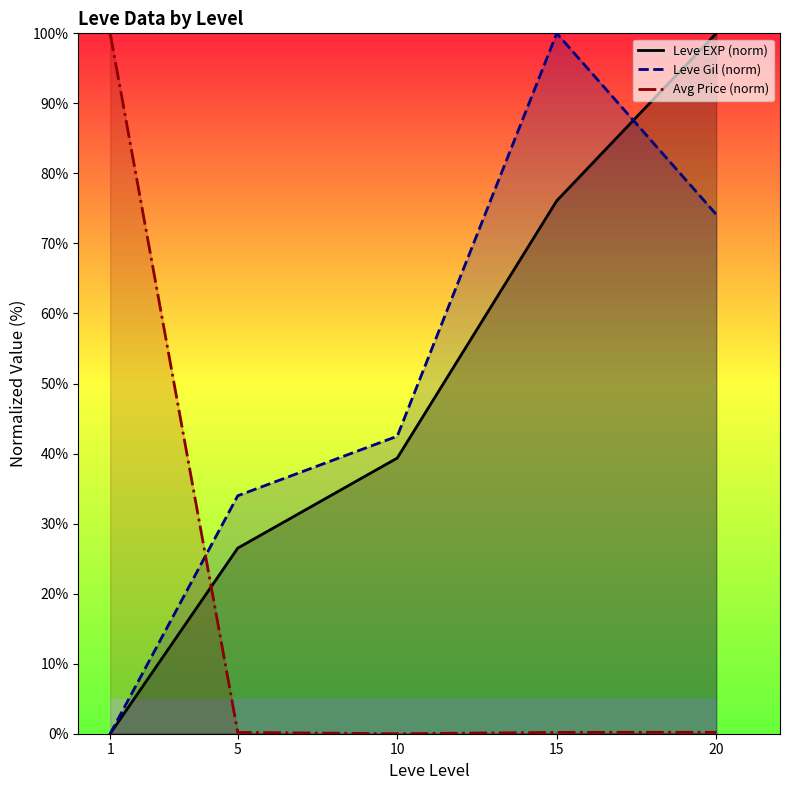

At which label is Leve Gil (norm) closest to 50?

10